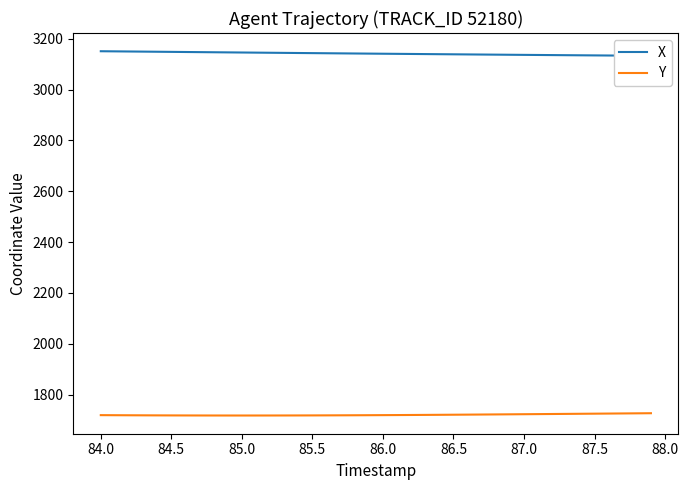

The value of Y at 84.0 is 707.2. True or false?

False